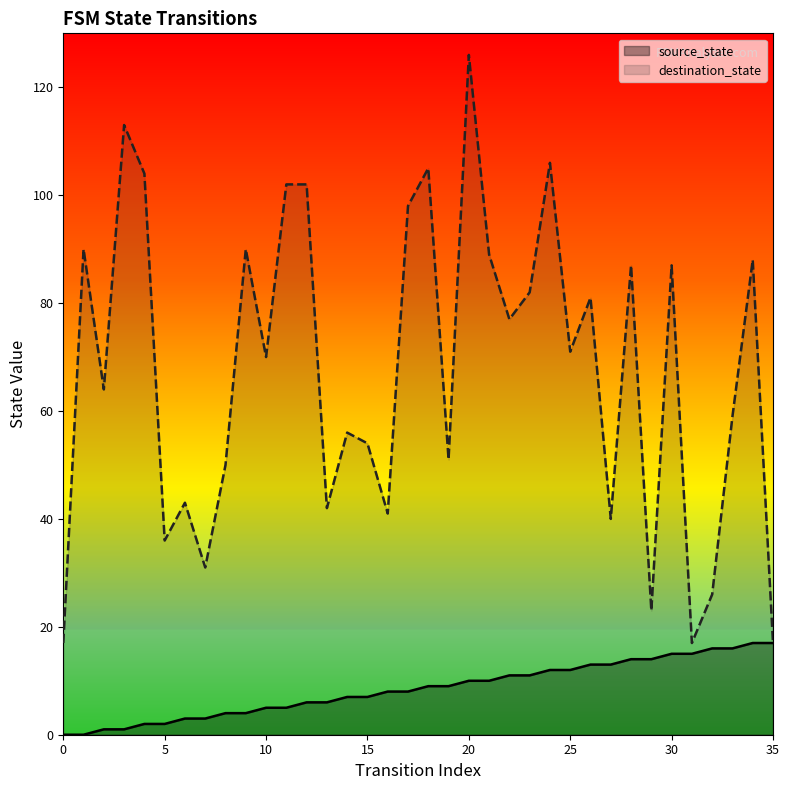

How many lines are shown in the chart?

2